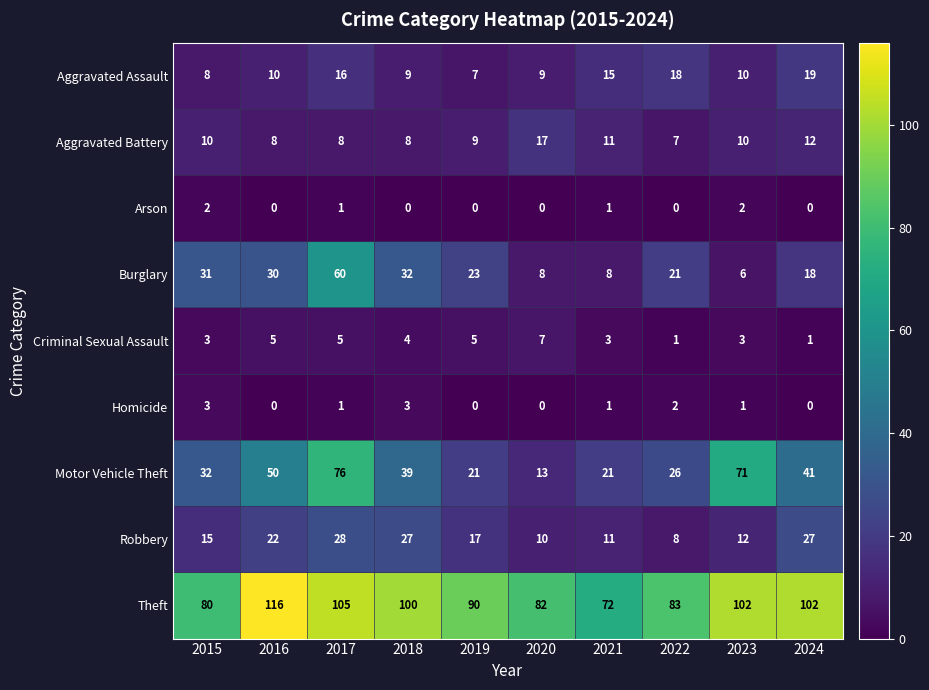

List the series in order of their peak value, highest first.

Theft, Motor Vehicle Theft, Burglary, Robbery, Aggravated Assault, Aggravated Battery, Criminal Sexual Assault, Homicide, Arson